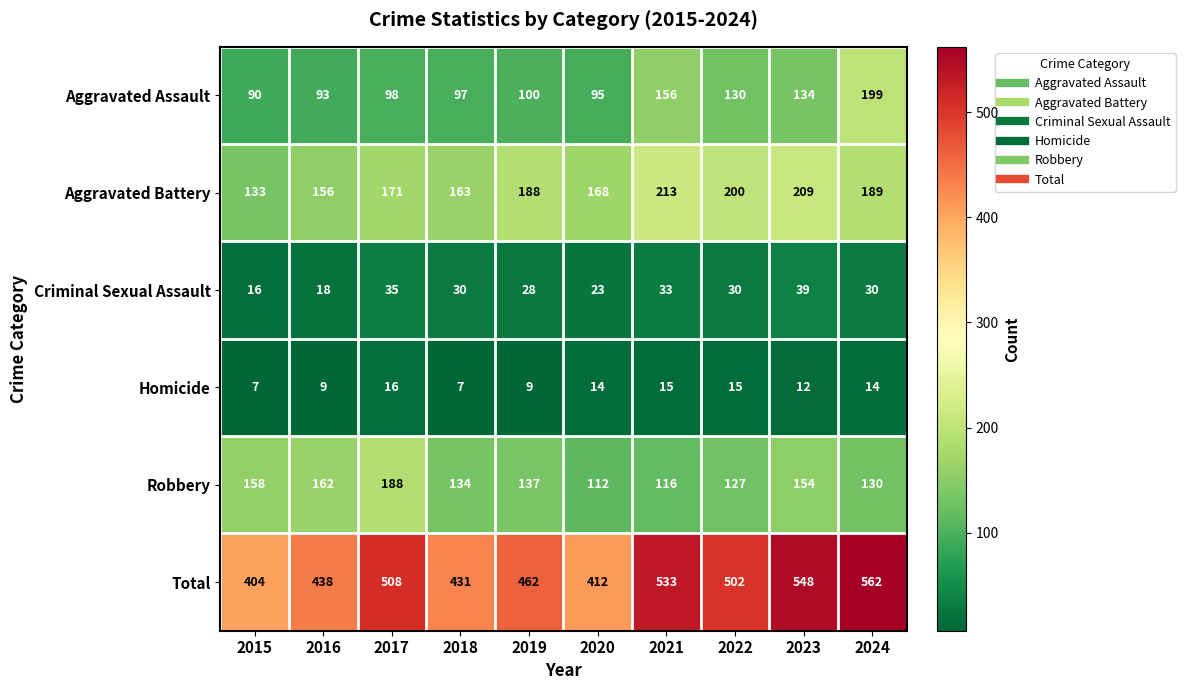

The Criminal Sexual Assault series shows 18 at 2017. True or false?

False